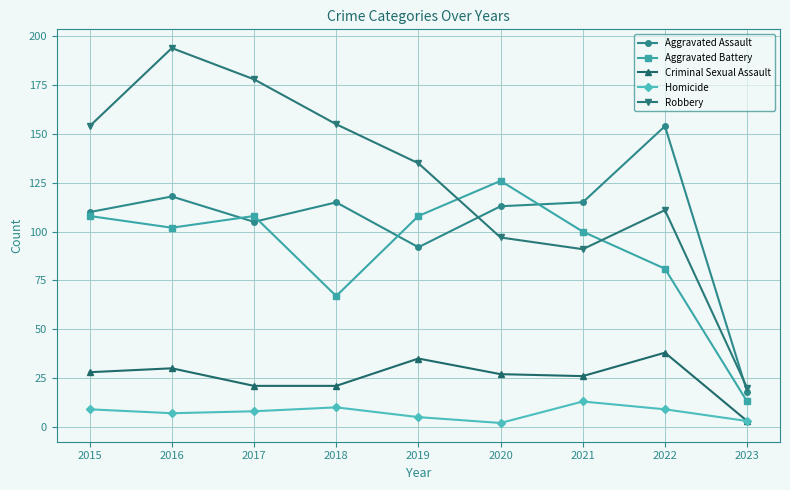

What is the difference between the maximum and minimum values in the Aggravated Assault series?

136